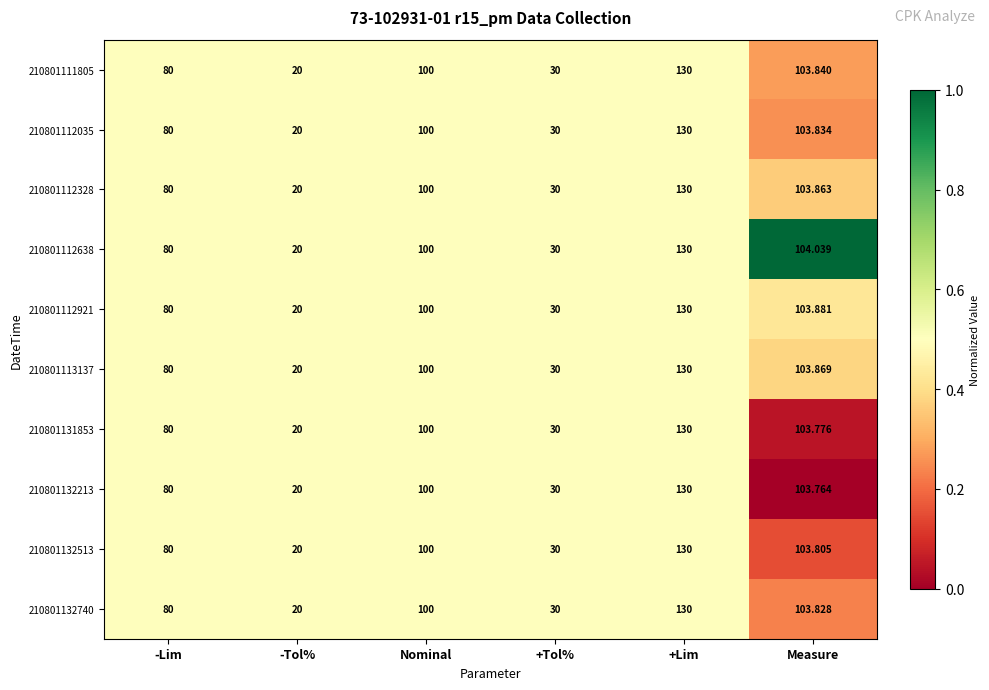

At which category is the sum across all series the highest?

+Lim